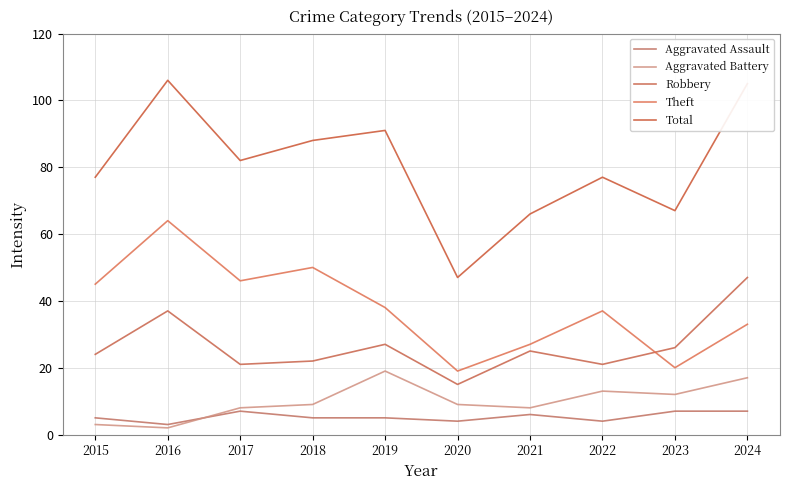

At which category is the sum across all series the highest?

2016